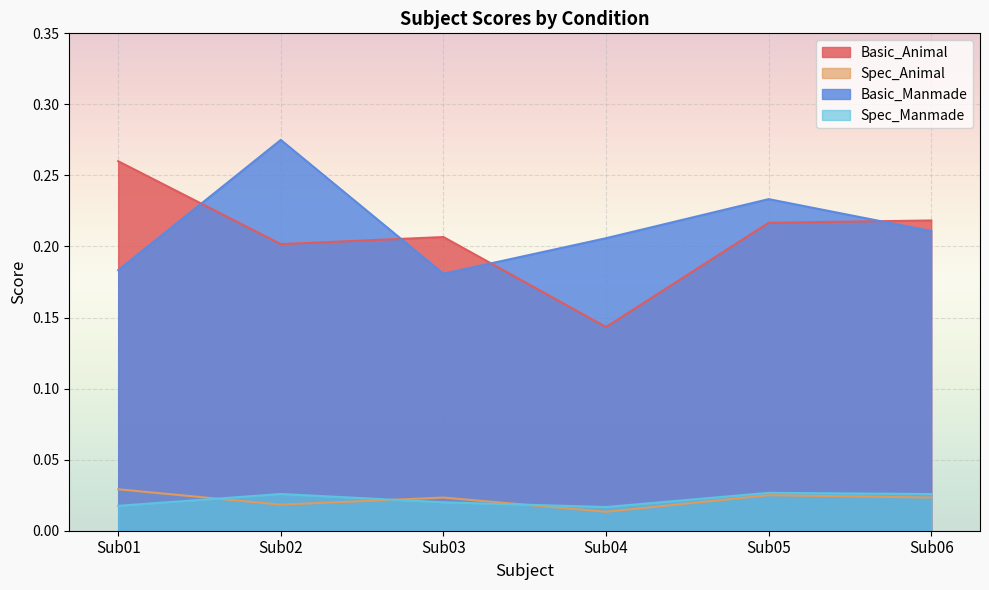

True or false: Spec_Animal and Basic_Animal cross at least once.

False